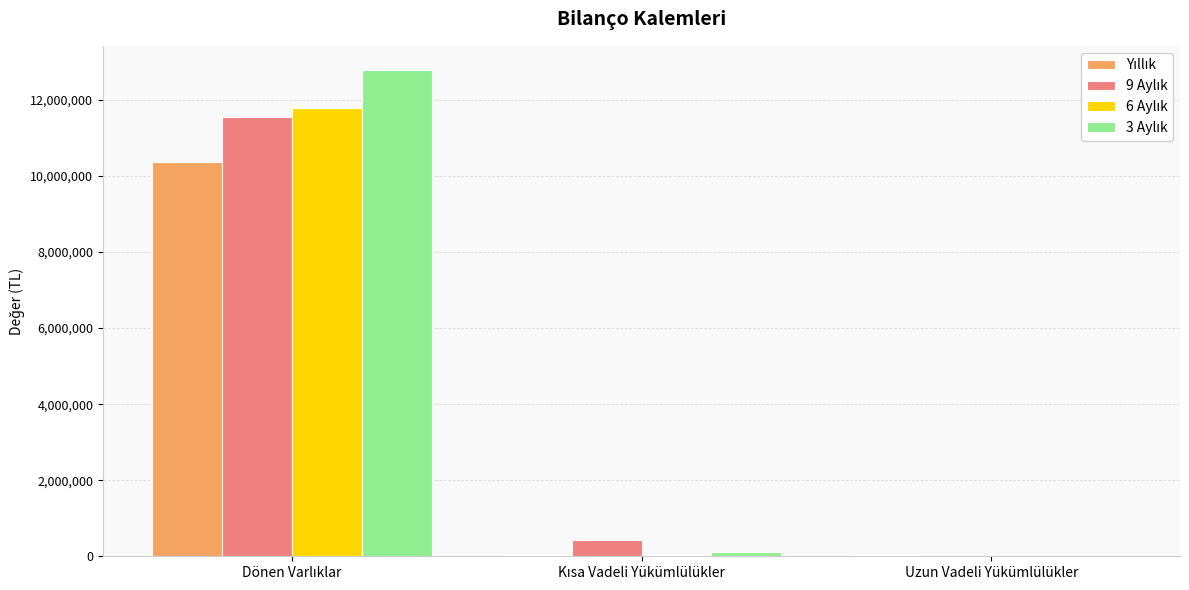

How many categories are shown in the chart?

3